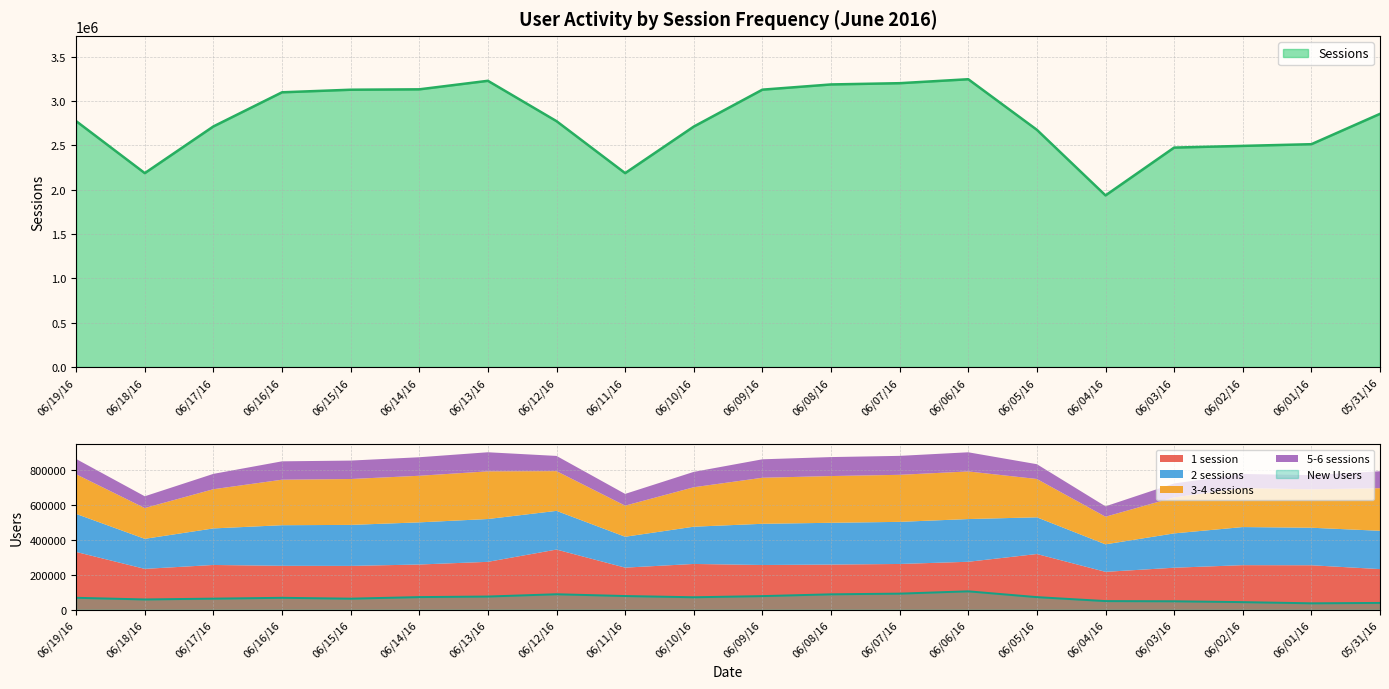

Where do 5-6 sessions and New Users first cross each other?

06/13/16 and 06/12/16